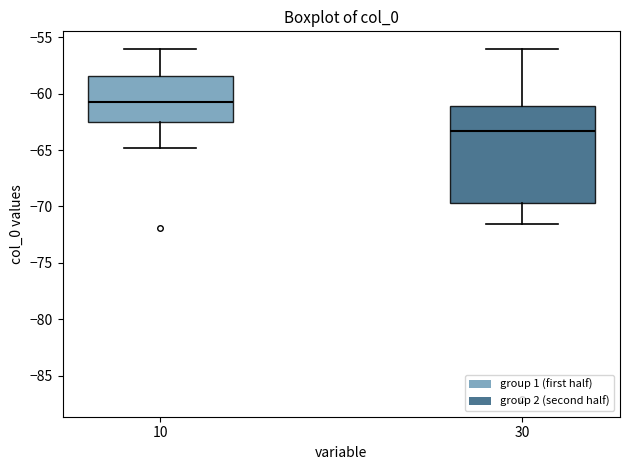

Where does the upper whisker of the box at x = 30 end on the y-axis? The values are not printed on the chart, so give them approximately, as read against the axis.

-56.0